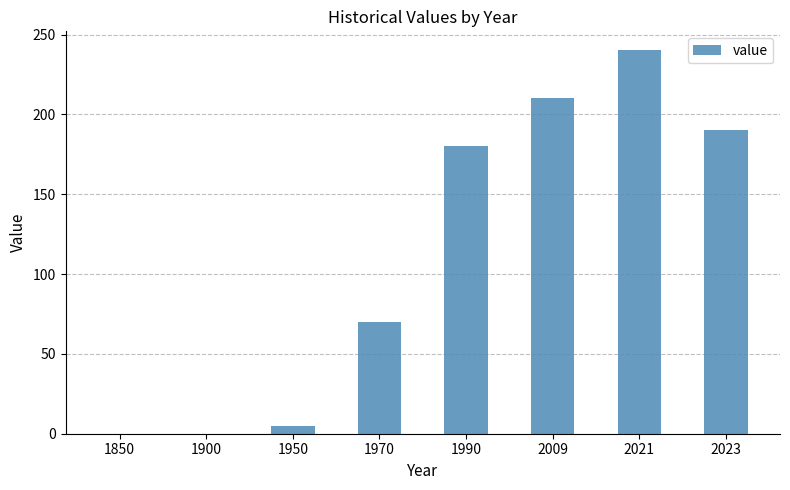

Which has a higher value, 1990 or 1900?

1990